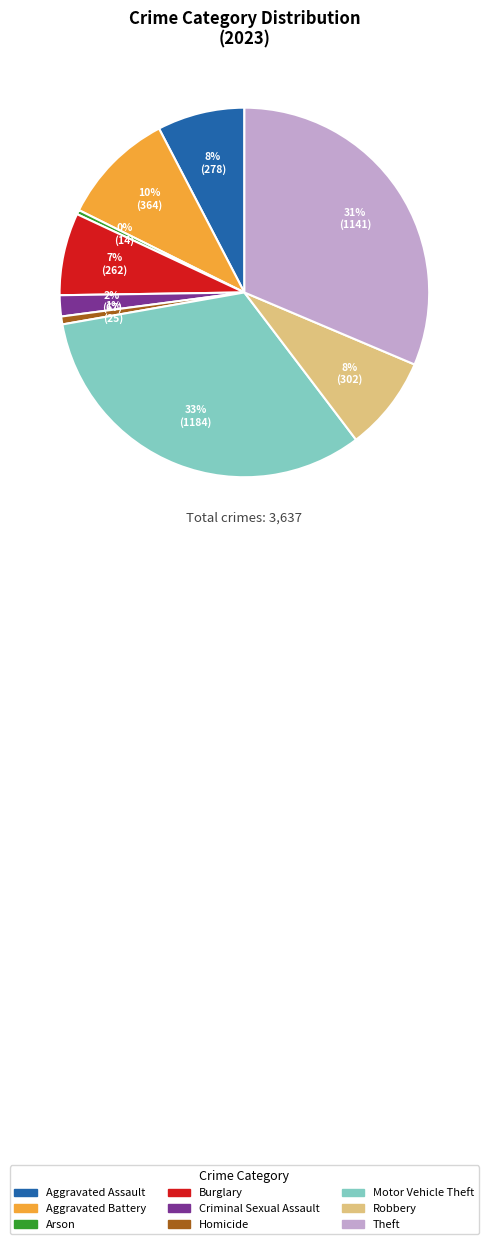

Which has a higher value, Theft or Criminal Sexual Assault?

Theft